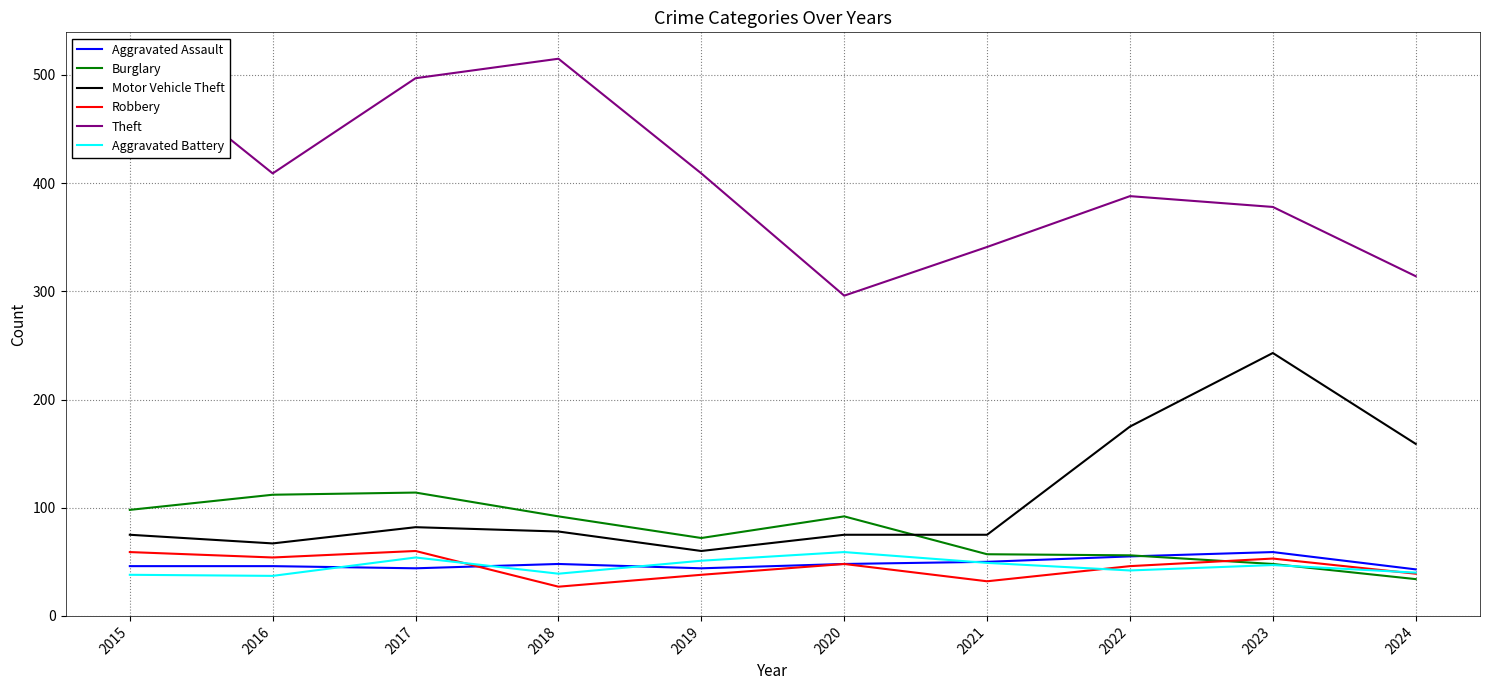

List the labels in order of Robbery value, smallest first.

2018, 2021, 2019, 2024, 2022, 2020, 2023, 2016, 2015, 2017